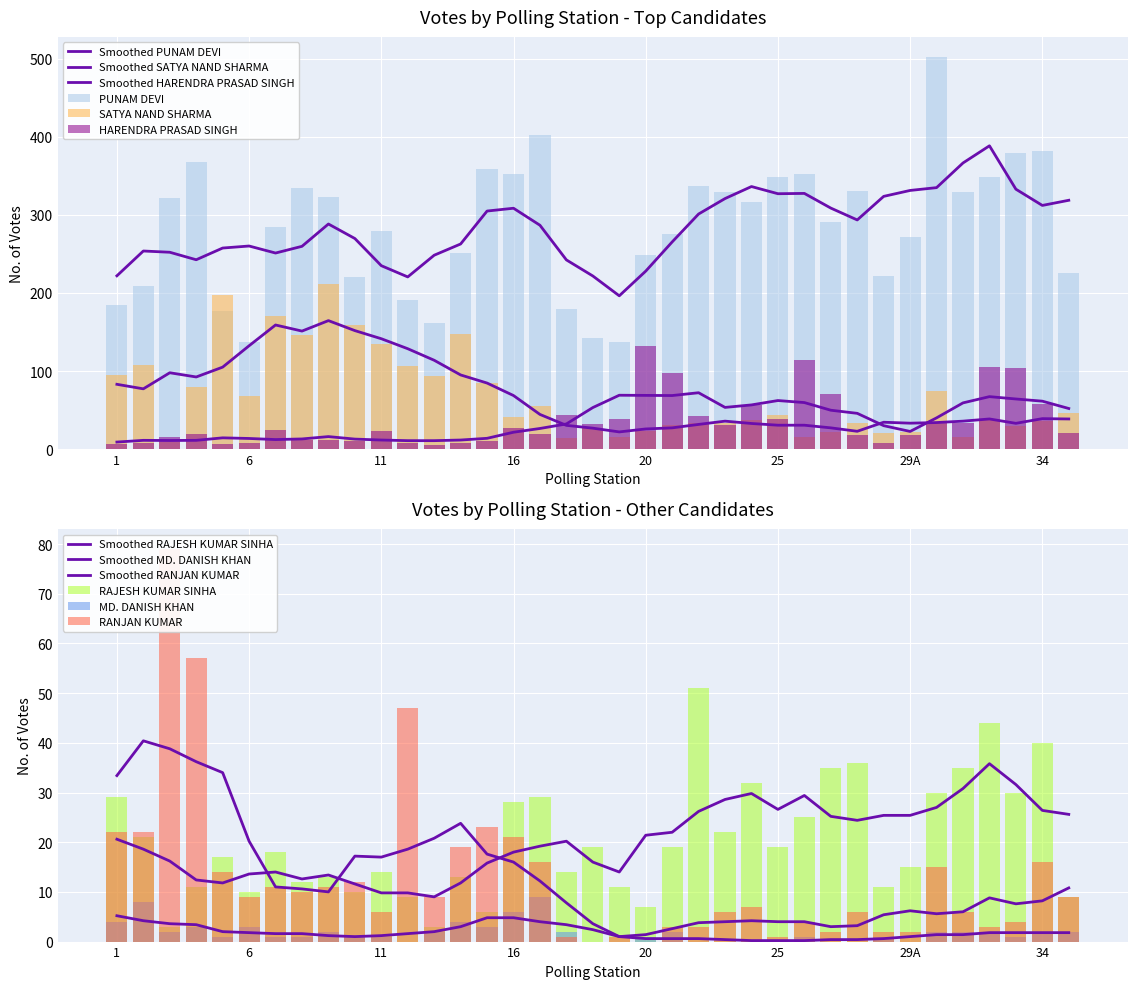

Is the value of RAJESH KUMAR SINHA at 16 greater than the value of RANJAN KUMAR at 31?

Yes